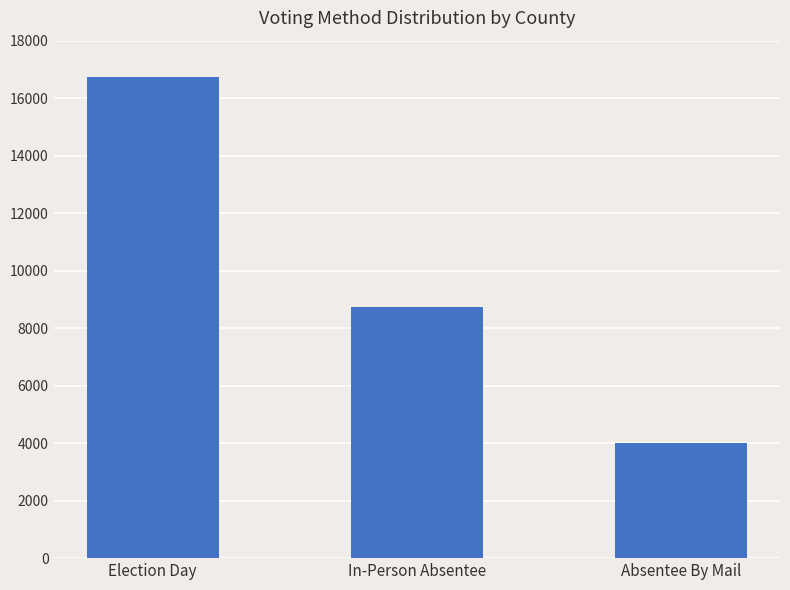

What position from the right is Absentee By Mail?

1